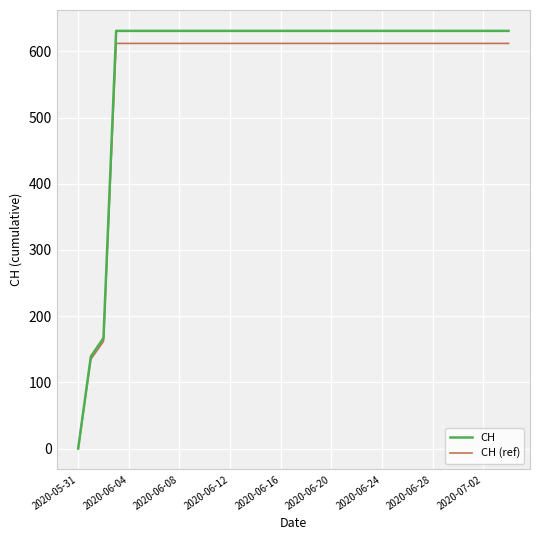

Which series has the largest total across all categories?

CH